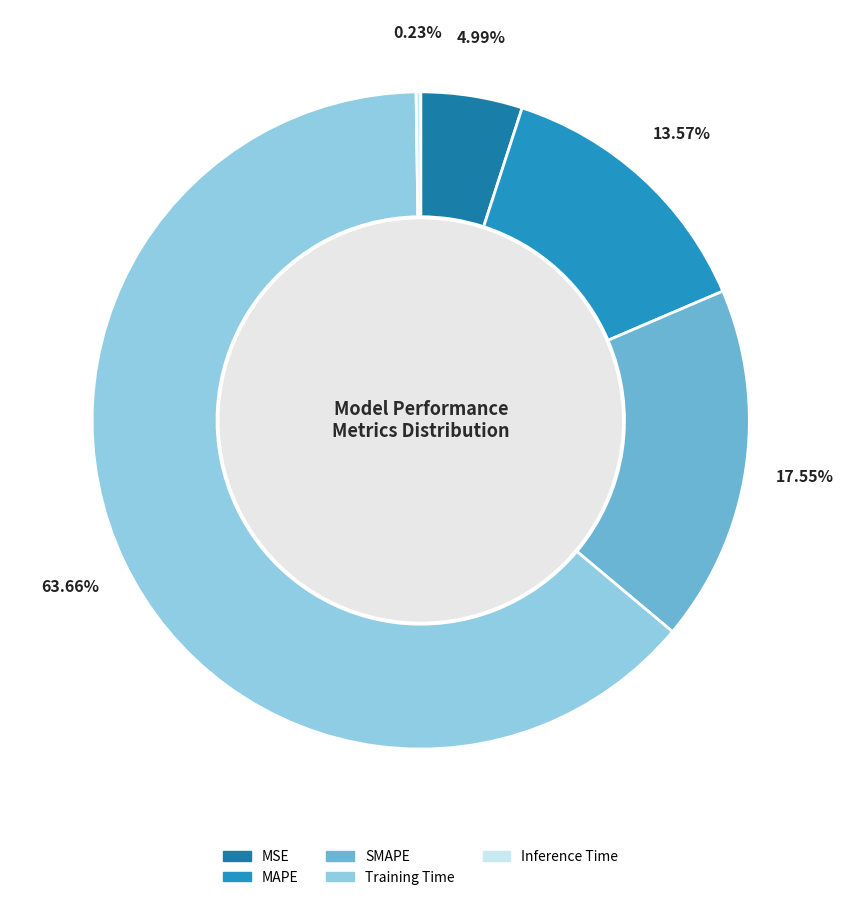

To the nearest percent, what portion does Training Time represent?

64%